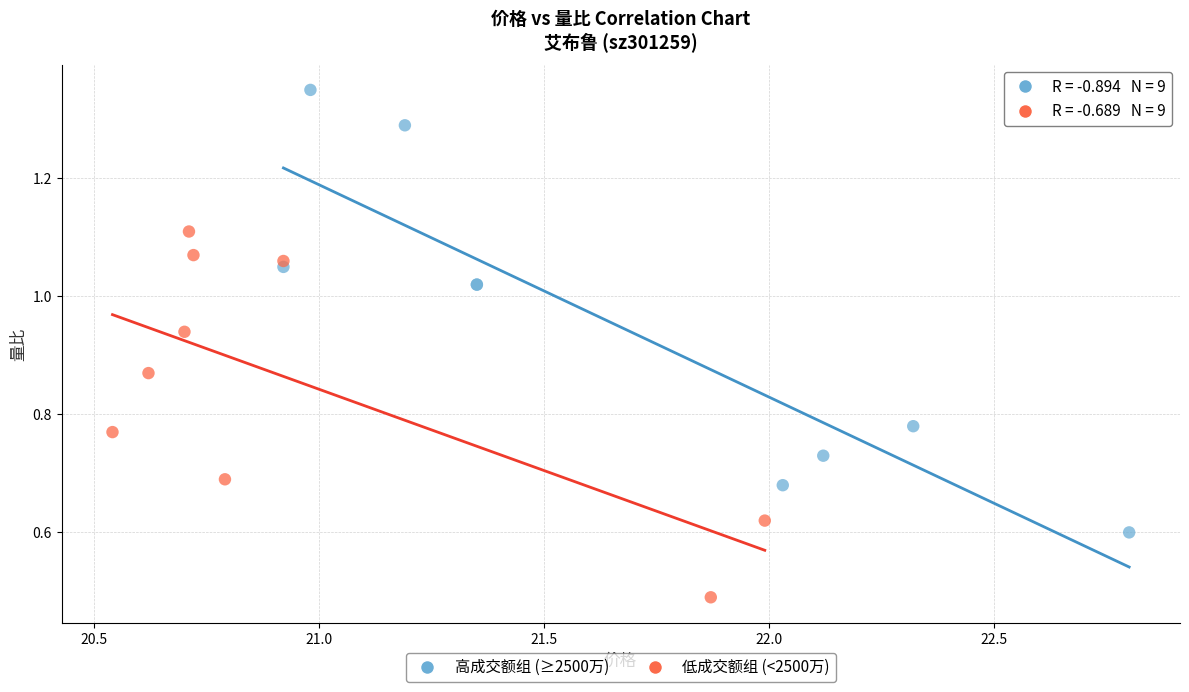

Which series contains the highest Y value?

高成交额组 (≥2500万)